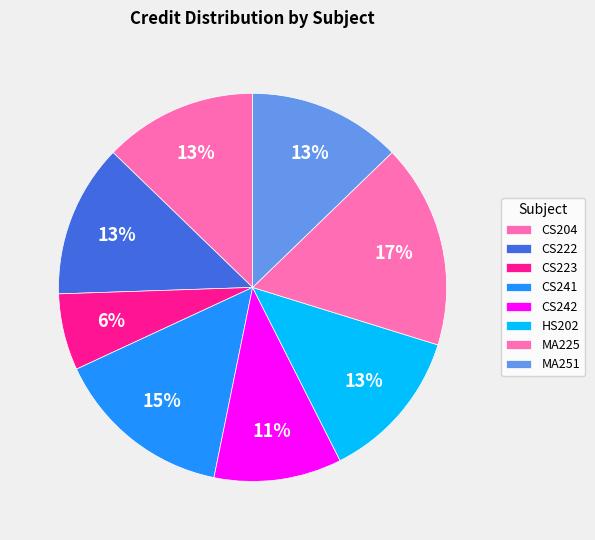

Which category has the biggest portion of the pie?

MA225